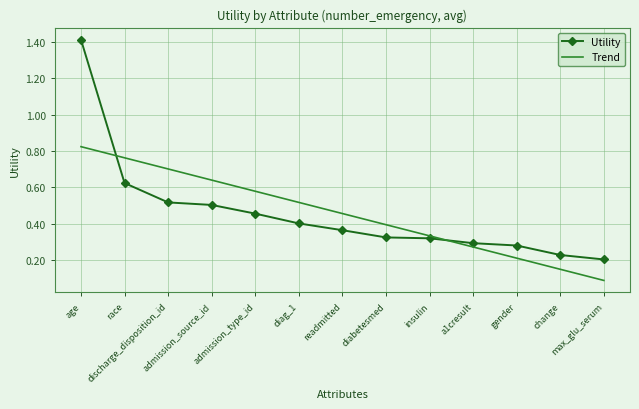

What is the maximum value shown in the chart?

1.4